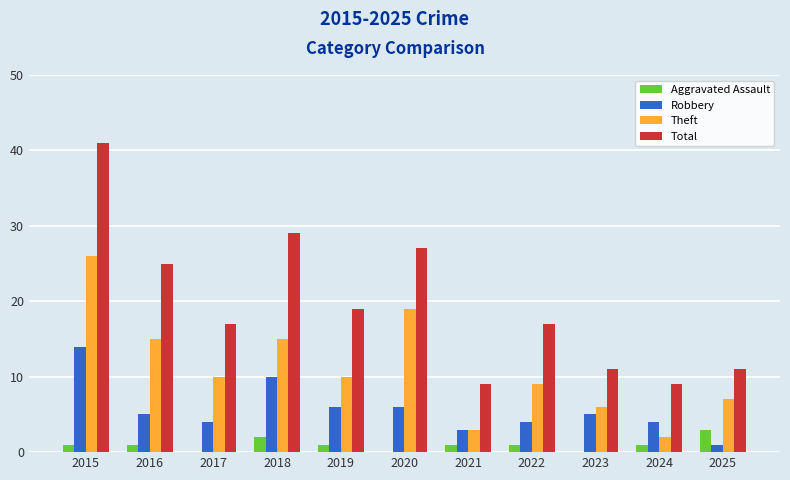

Which label corresponds to the largest value in the chart?

2015